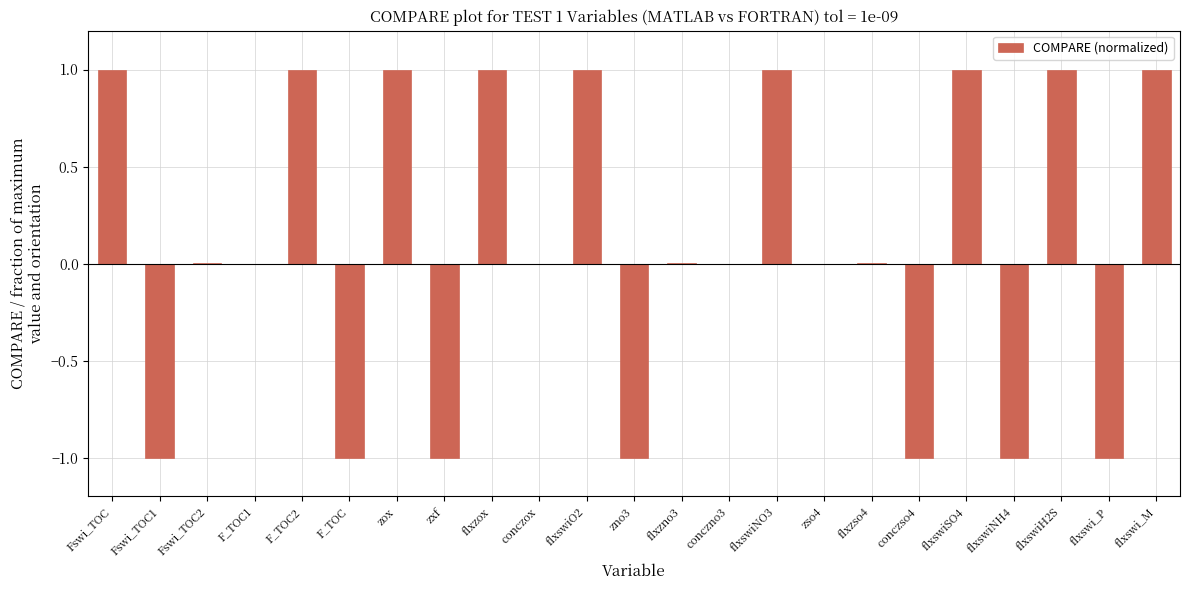

What value does the data have at Fswi_TOC?

1.0